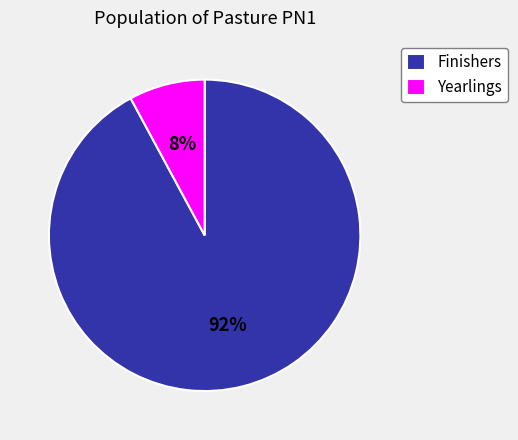

Which slice is the largest?

Finishers